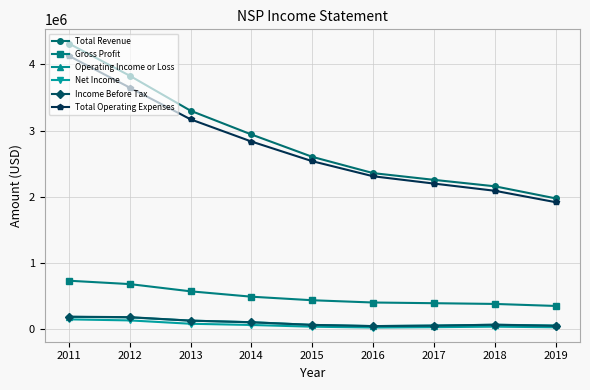

Which series has the widest spread of values?

Total Revenue